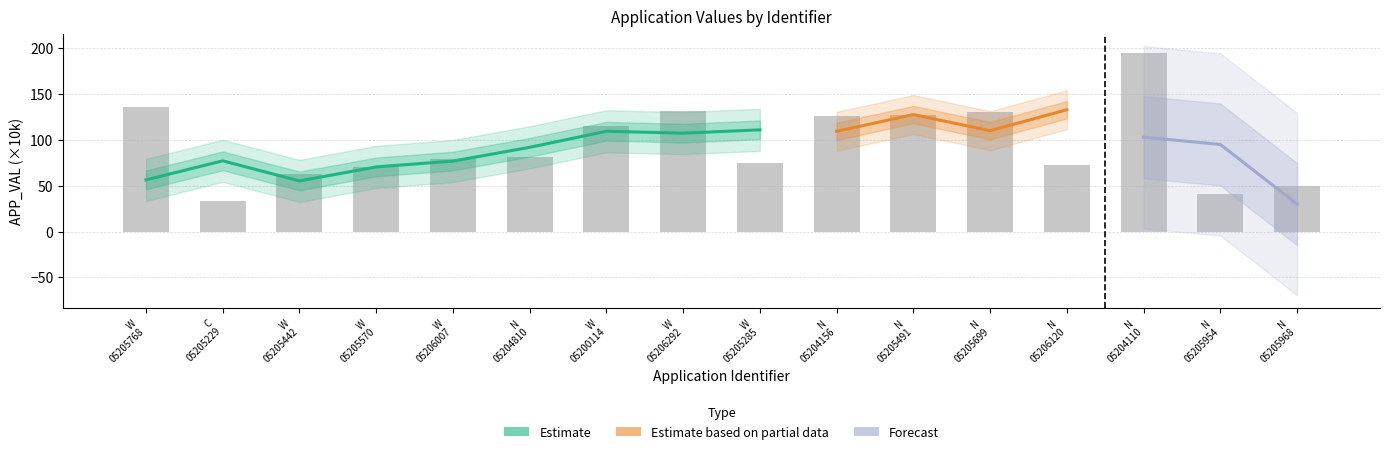

How many values exceed 81?

8